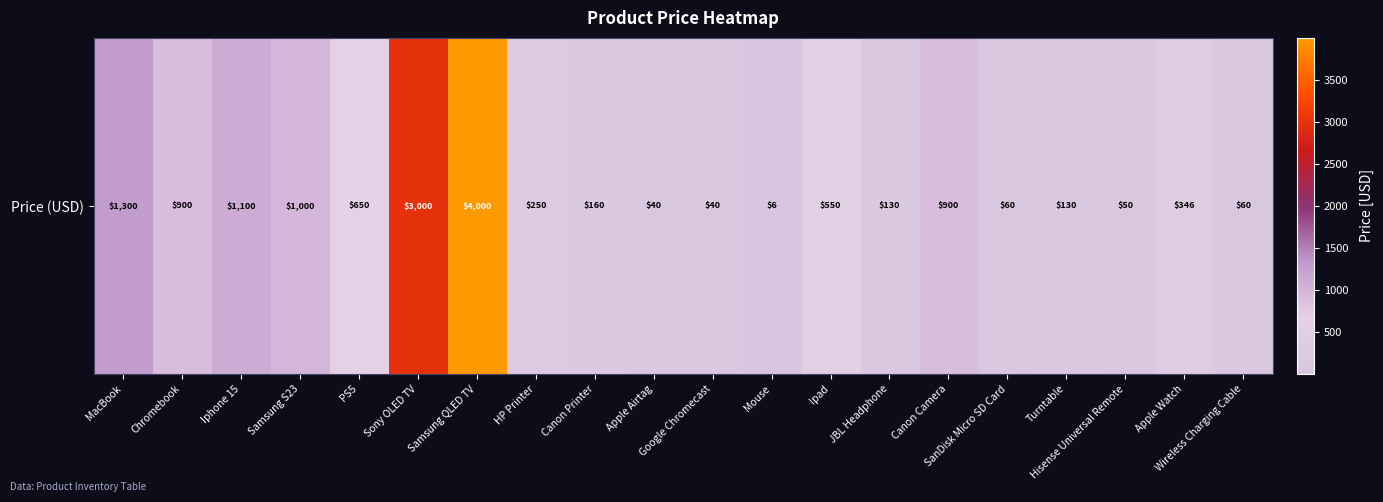

Read the value at Apple Watch.

346.0